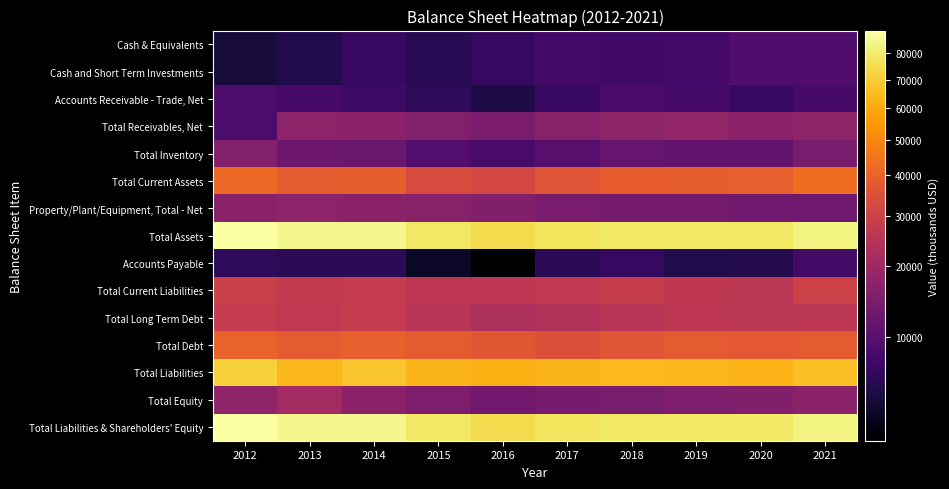

Reading left to right, extract all data points from this chart.

Cash & Equivalents: 2012=5490	2013=6081	2014=7341	2015=6460	2016=7168	2017=8261	2018=7857	2019=8284	2020=9352	2021=9254
Cash and Short Term Investments: 2012=5519	2013=6095	2014=7341	2015=6460	2016=7168	2017=8261	2018=7858	2019=8284	2020=9352	2021=9254
Accounts Receivable - Trade, Net: 2012=8831	2013=8326	2014=7699	2015=6677	2016=5919	2017=7376	2018=8767	2019=8484	2020=7317	2021=8477
Total Receivables, Net: 2012=8831	2013=17089	2014=16726	2015=15668	2016=14441	2017=16133	2018=17417	2019=17820	2020=16780	2021=17375
Total Inventory: 2012=15547	2013=12625	2014=12205	2015=9700	2016=8614	2017=10018	2018=11529	2019=11266	2020=11402	2021=14038
Total Current Assets: 2012=42138	2013=38335	2014=38867	2015=33508	2016=31967	2017=36244	2018=38603	2019=39193	2020=39464	2021=43455
Property/Plant/Equipment, Total - Net: 2012=16461	2013=17075	2014=16577	2015=16090	2016=15322	2017=14155	2018=13574	2019=13528	2020=13004	2021=12715
Total Assets: 2012=88970	2013=84896	2014=84681	2015=78342	2016=74704	2017=76962	2018=78509	2019=78453	2020=78324	2021=82793
Accounts Payable: 2012=6753	2013=6560	2014=6515	2015=5023	2016=4614	2017=6487	2018=7051	2019=5957	2020=6128	2021=8154
Total Current Liabilities: 2012=29415	2013=27297	2014=27877	2015=26242	2016=26132	2017=26931	2018=28218	2019=26621	2020=25717	2021=29847
Total Long Term Debt: 2012=27752	2013=26719	2014=27784	2015=25169	2016=22818	2017=23847	2018=25000	2019=26281	2020=25999	2021=26033
Total Debt: 2012=40143	2013=37750	2014=39285	2015=38013	2016=36783	2017=34878	2018=36553	2019=37657	2020=37163	2021=37789
Total Liabilities: 2012=71438	2013=64085	2014=67935	2015=63533	2016=61567	2017=63265	2018=64470	2019=63865	2020=62993	2021=66309
Total Equity: 2012=17532	2013=20811	2014=16746	2015=14809	2016=13137	2017=13697	2018=14039	2019=14588	2020=15331	2021=16484
Total Liabilities & Shareholders' Equity: 2012=88970	2013=84896	2014=84681	2015=78342	2016=74704	2017=76962	2018=78509	2019=78453	2020=78324	2021=82793